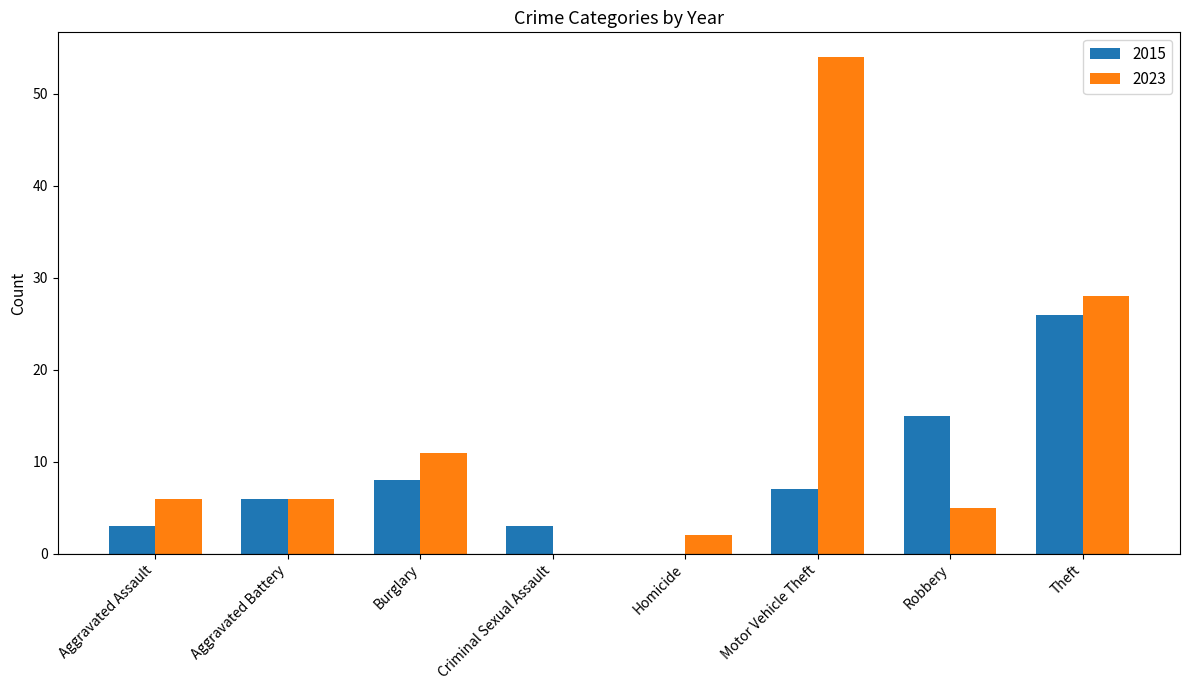

What is the sum of the 2023 values at Burglary and Criminal Sexual Assault?

11